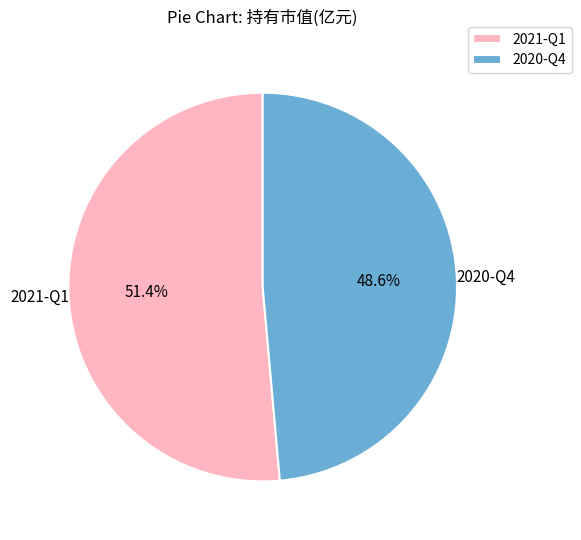

What is the largest slice in the pie chart?

2021-Q1